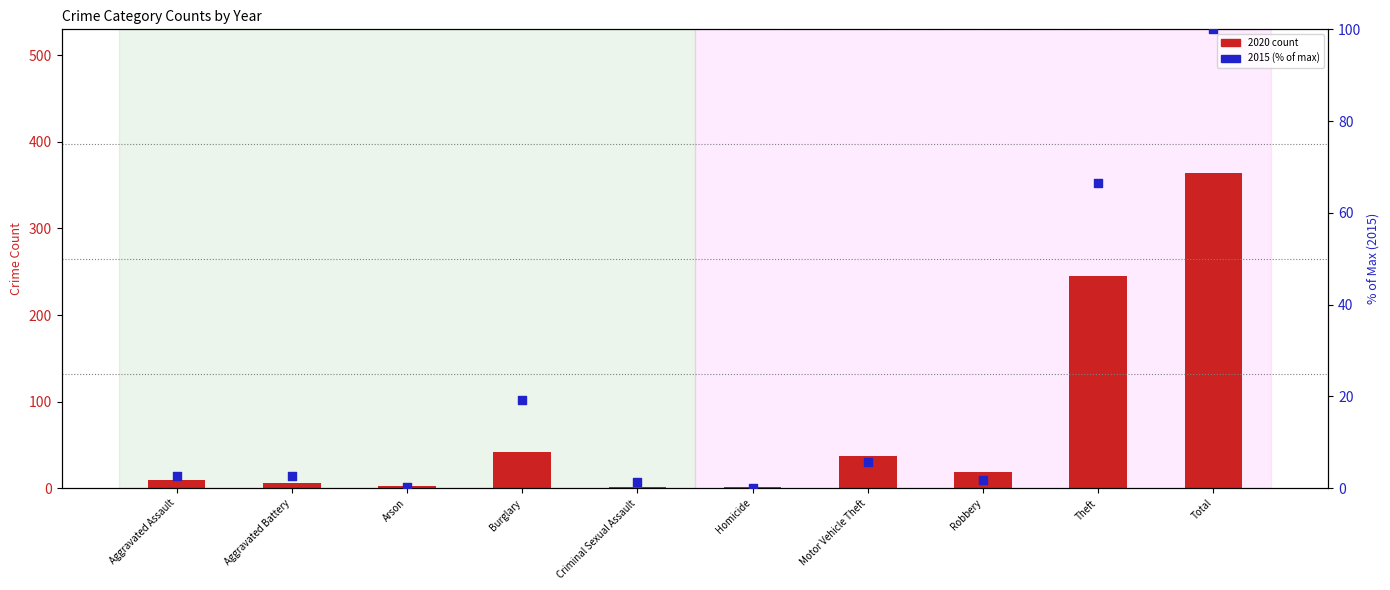

At which category is the sum across all series the highest?

Total